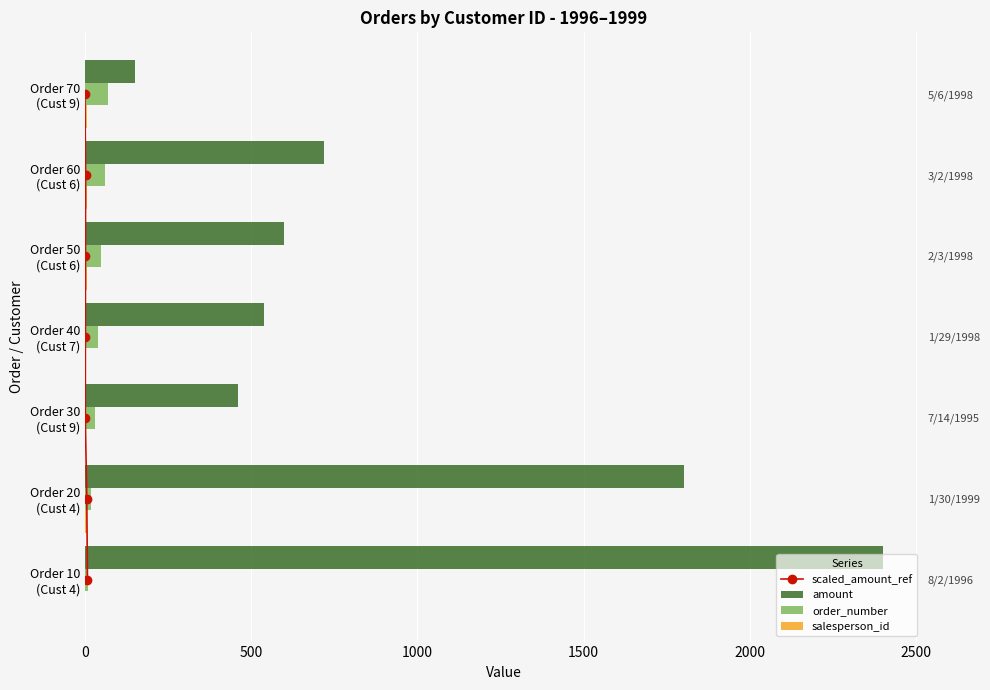

Between 1000 and 1500, which series saw the biggest shift?

amount